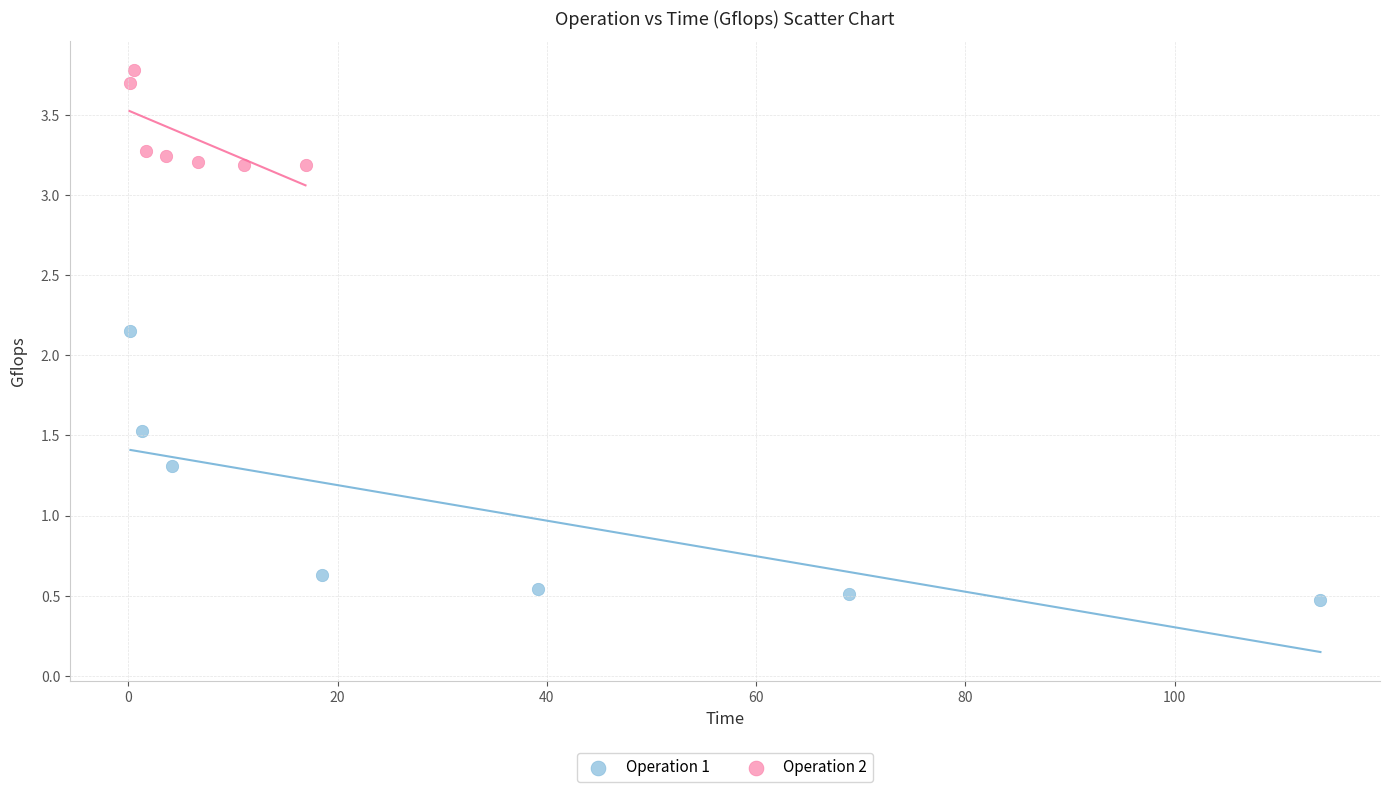

Which series contains the highest Y value?

Operation 2